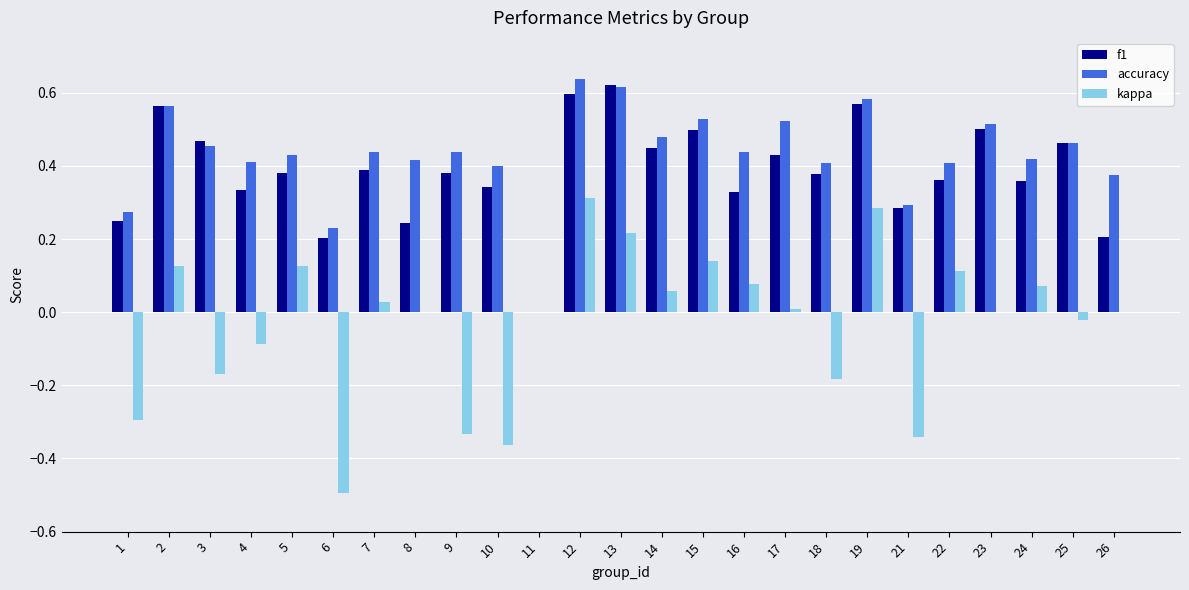

The f1 series shows 0.5 at 25. True or false?

True